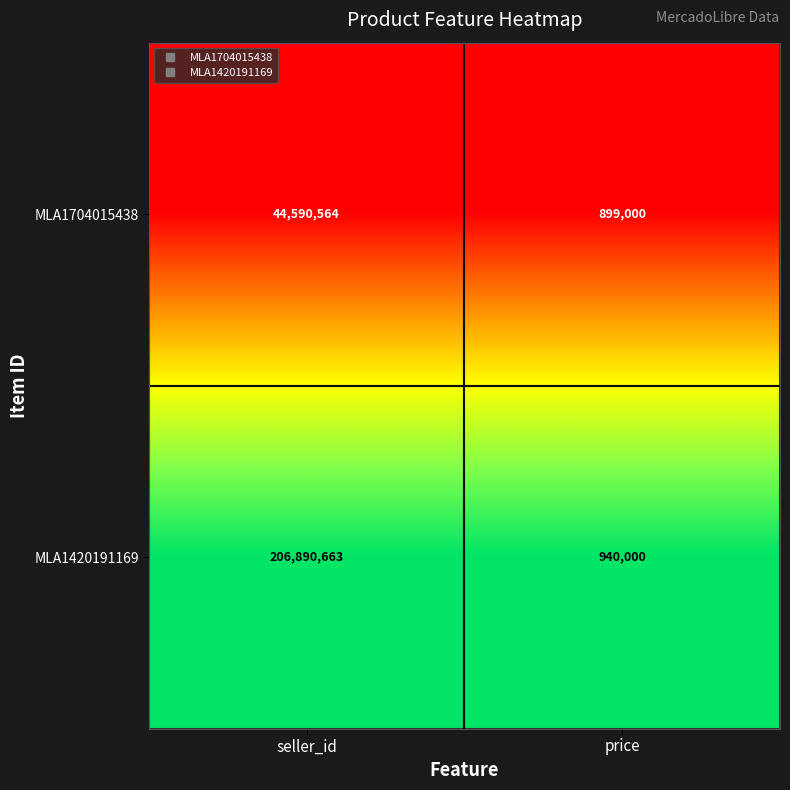

Rank the series at price from lowest to highest value.

MLA1704015438, MLA1420191169